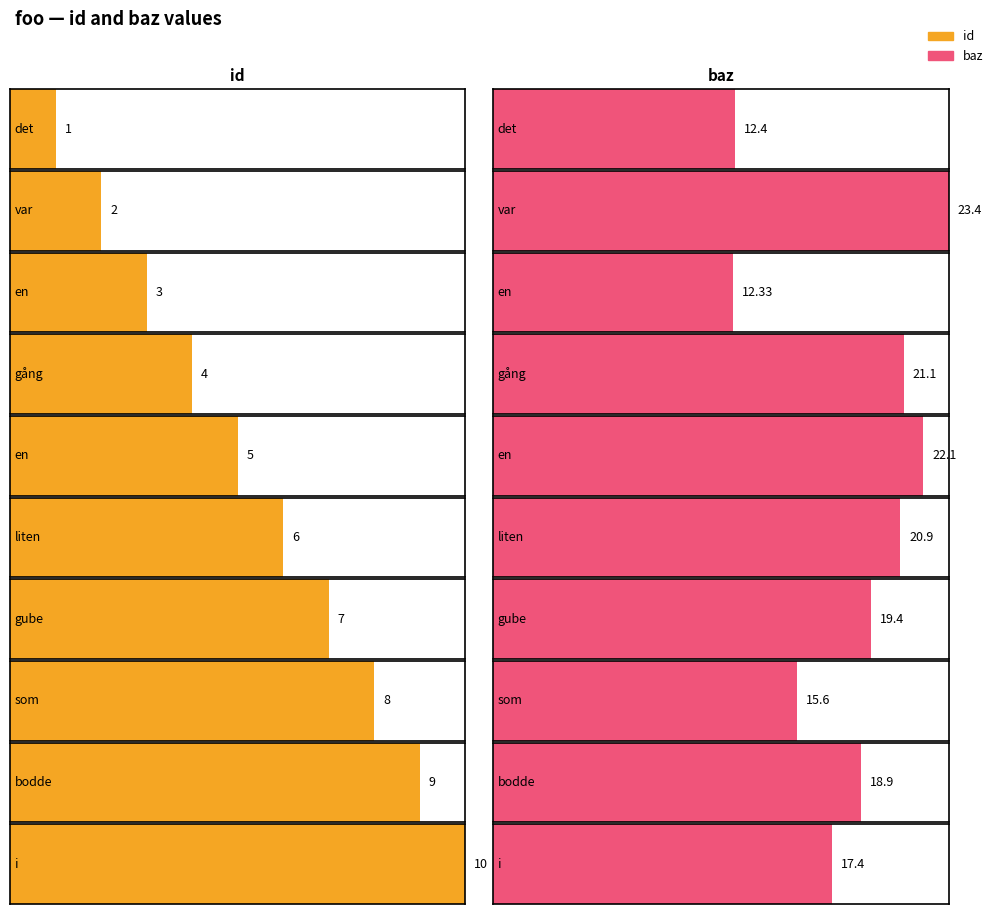

Is it true that id equals 14.2 at som?

False